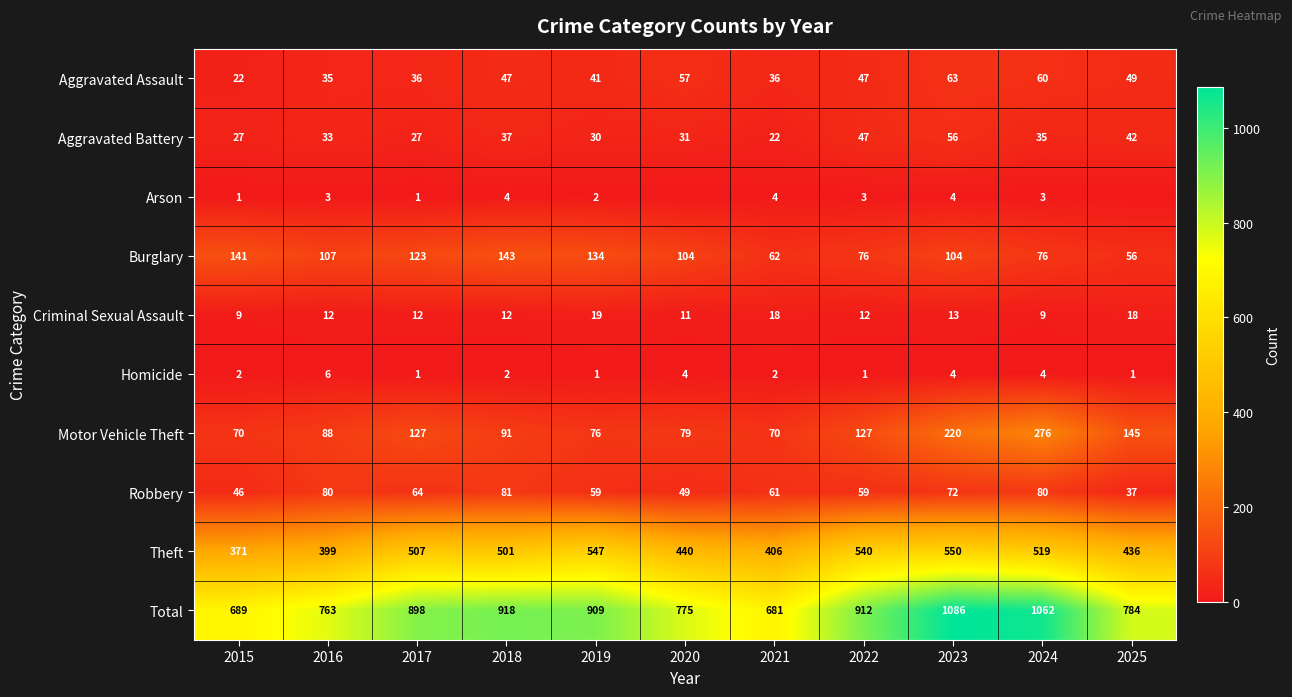

Is it true that Theft equals 519 at 2024?

True